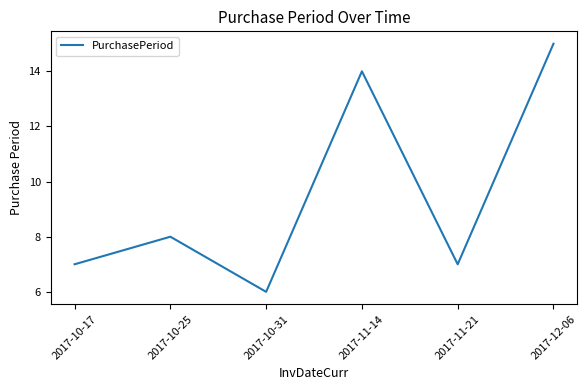

What position from the left is 2017-10-31?

3